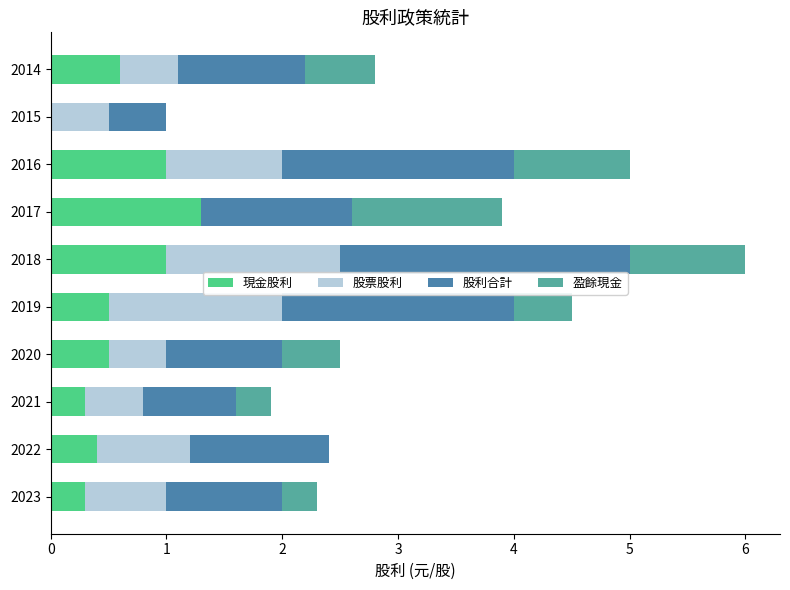

At which category is the sum across all series the highest?

2018